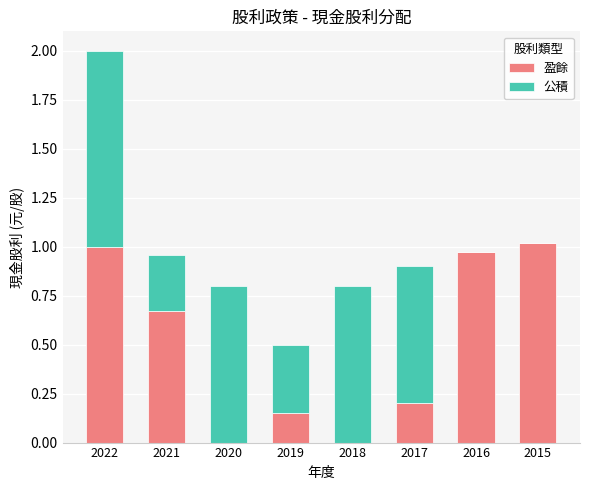

What is the total value across all series at 2019?

0.5